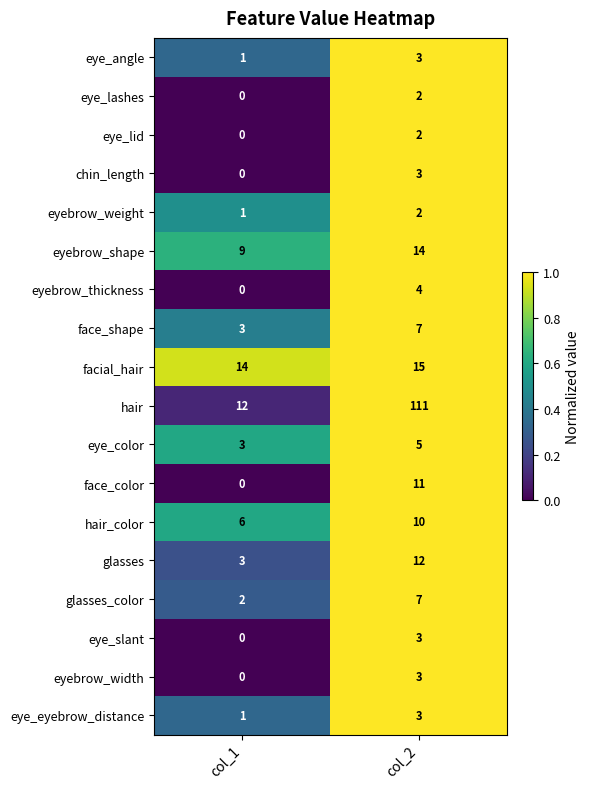

Which series changed the most between col_1 and col_2?

hair